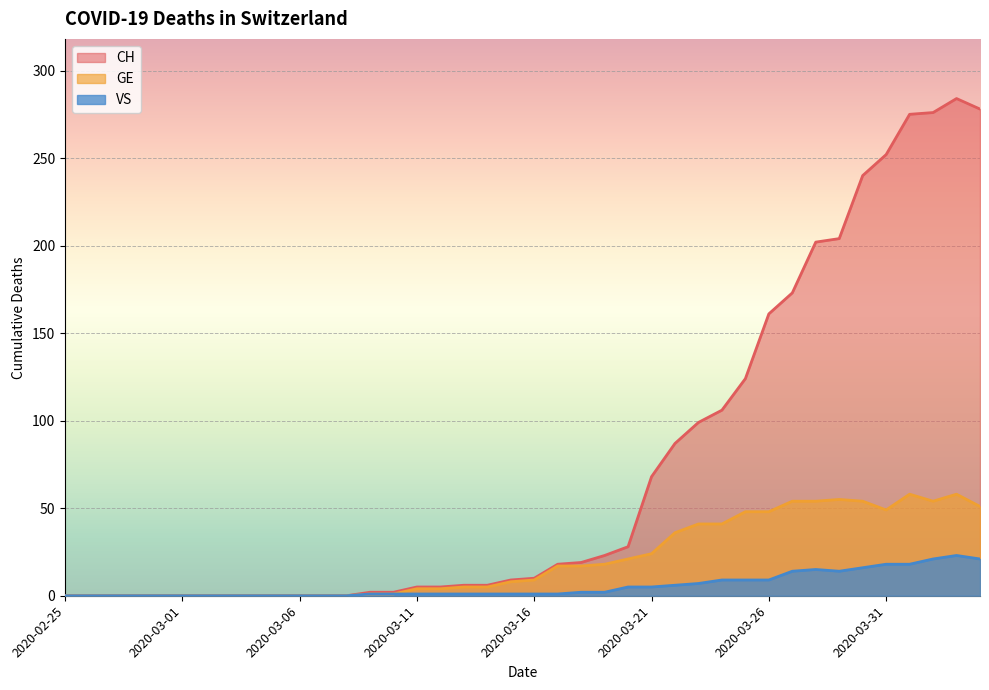

What is the sum of the GE values at 2020-03-24 and 2020-03-05?

41